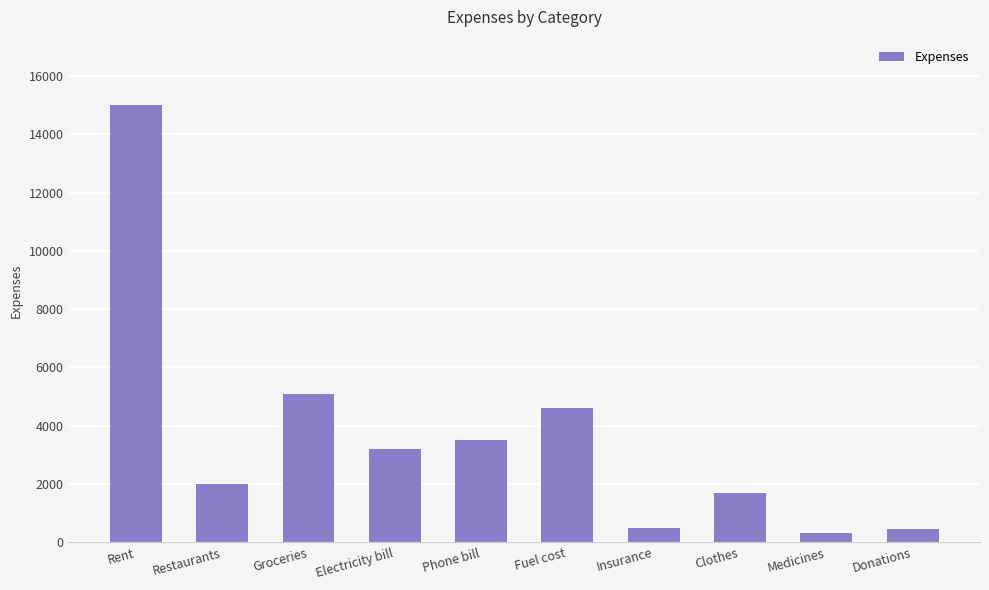

What is the greatest value displayed?

15000